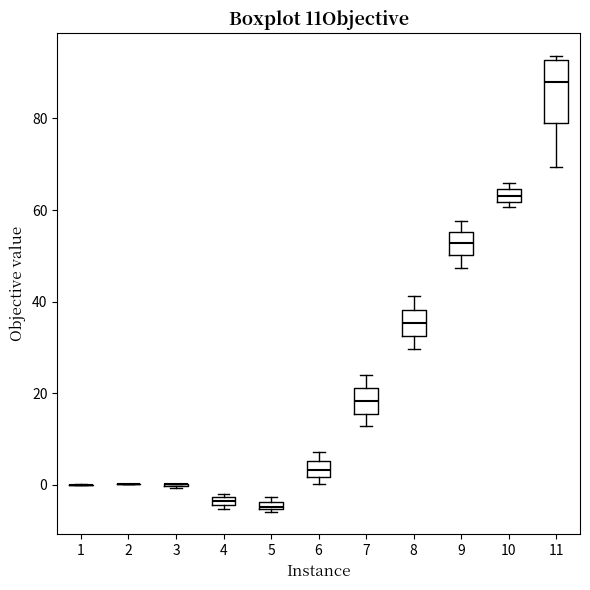

Where is the upper edge of the box at x = 10 on the y-axis? The values are not printed on the chart, so give them approximately, as read against the axis.

64